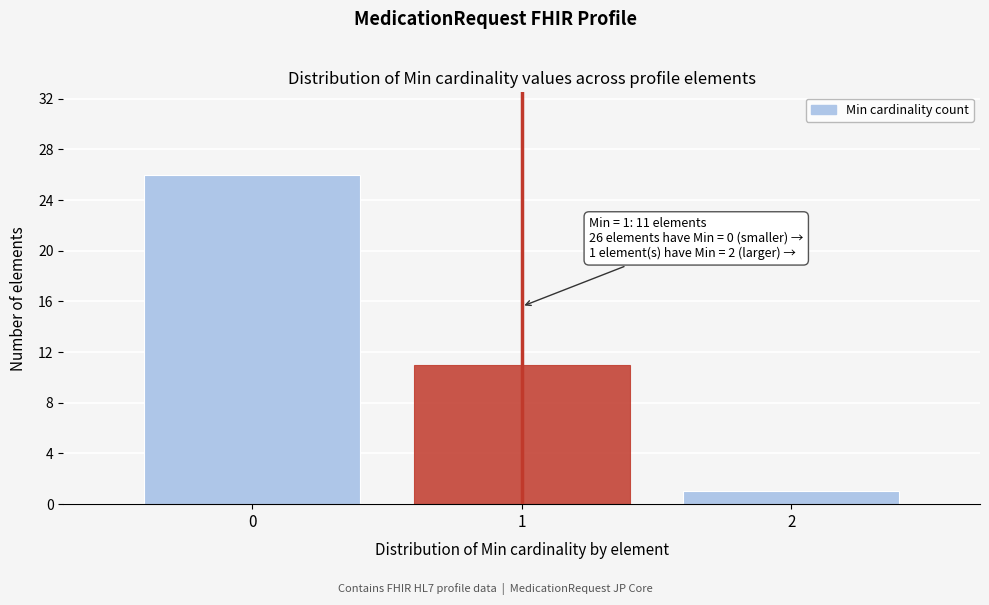

Reading left to right, extract all data points from this chart.

26	11	1